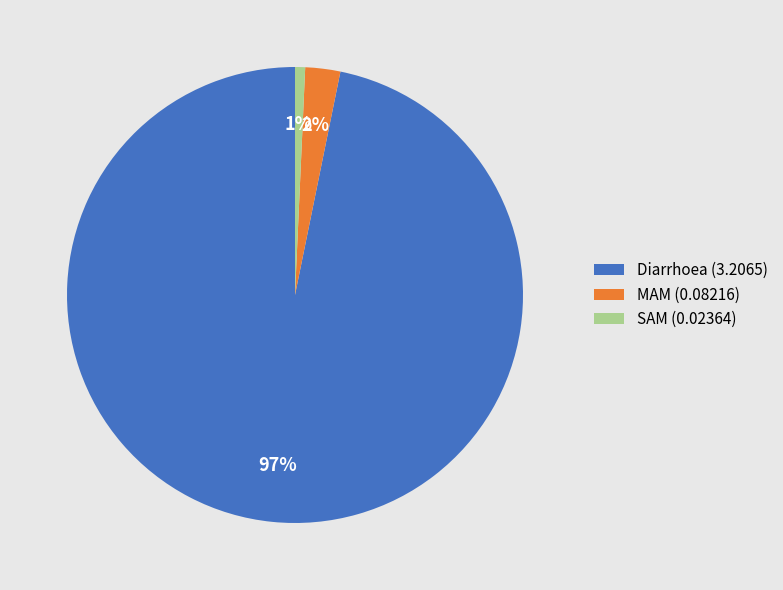

To the nearest percent, what is the average slice percentage?

33%